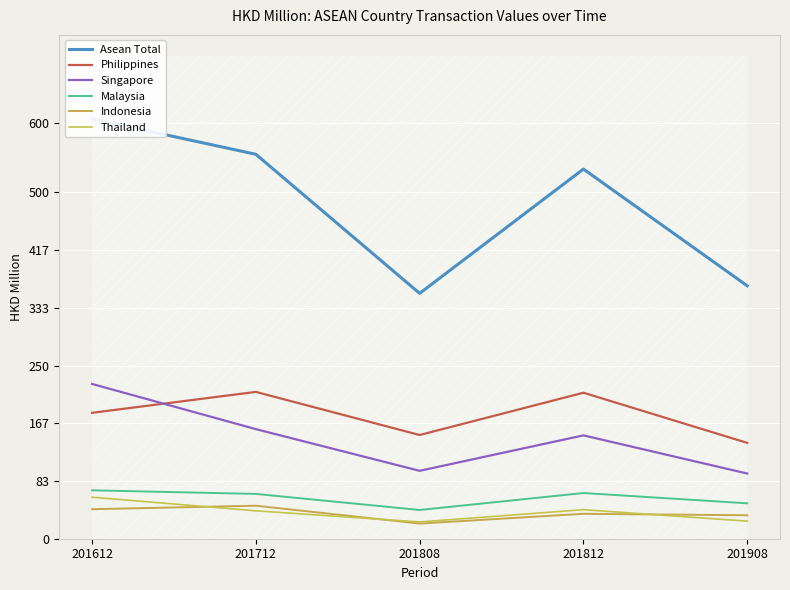

The value of Singapore at 201808 is 98.0. True or false?

True